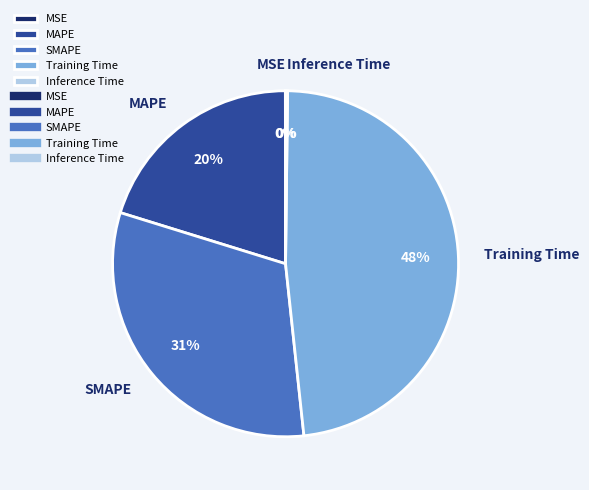

True or false: MAPE accounts for 20% of the total.

True